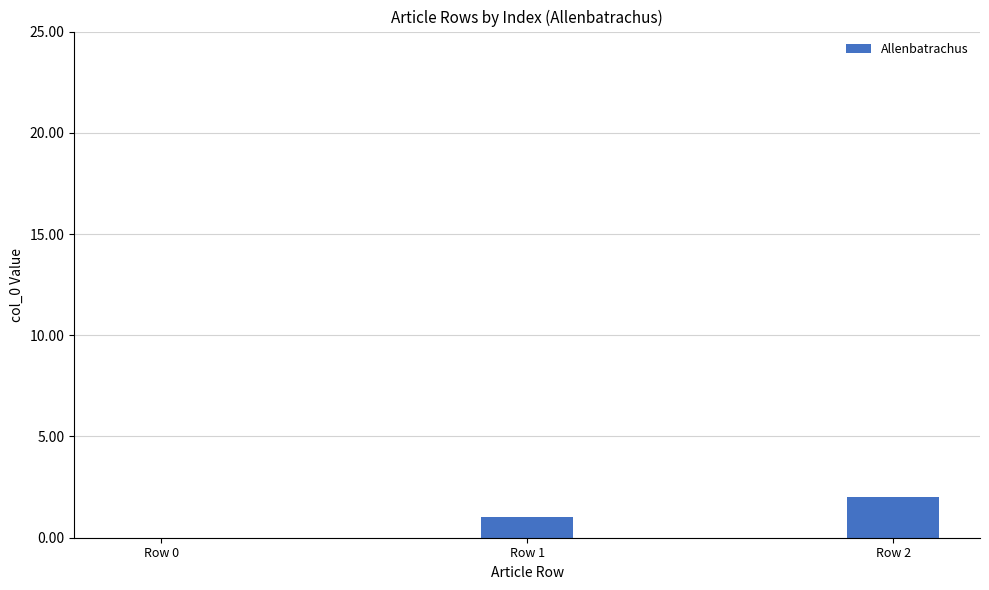

The chart shows a value of 0 at Row 0. True or false?

True